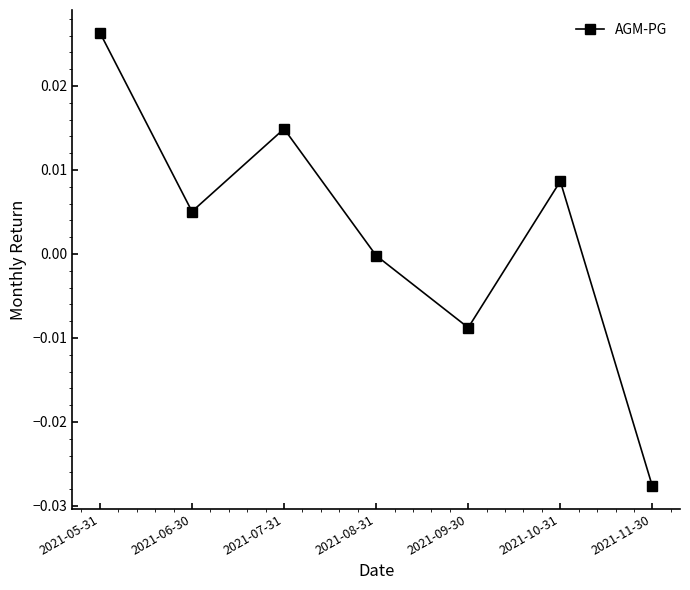

At which label does the data first exceed 0?

2021-05-31